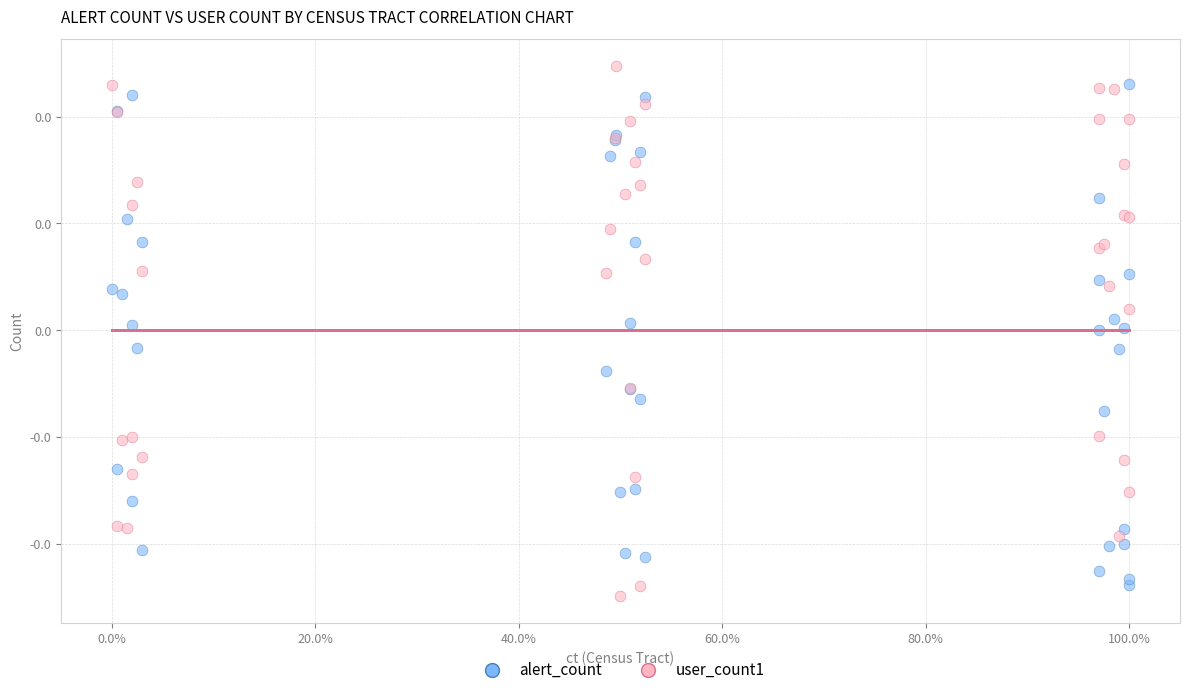

What are all the series names shown in the legend?

alert_count, user_count1